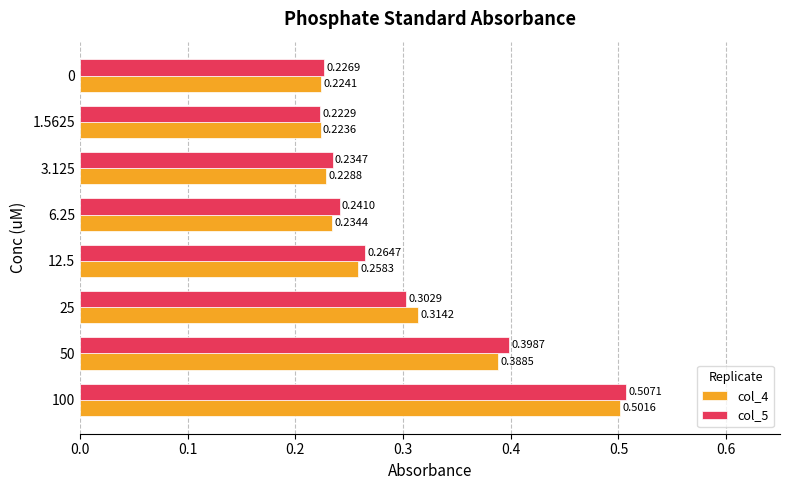

Rank the series by their average value, from highest to lowest.

col_5, col_4